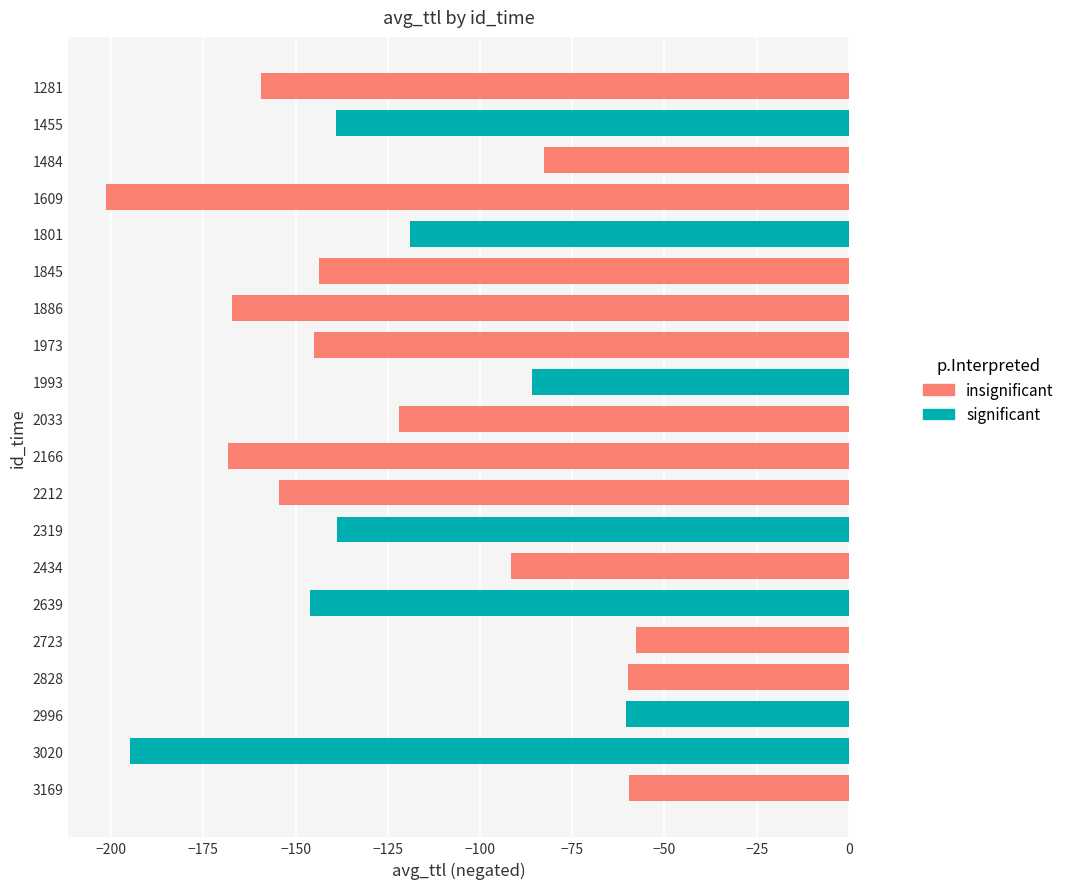

What is the lowest value of the insignificant series?

57.8